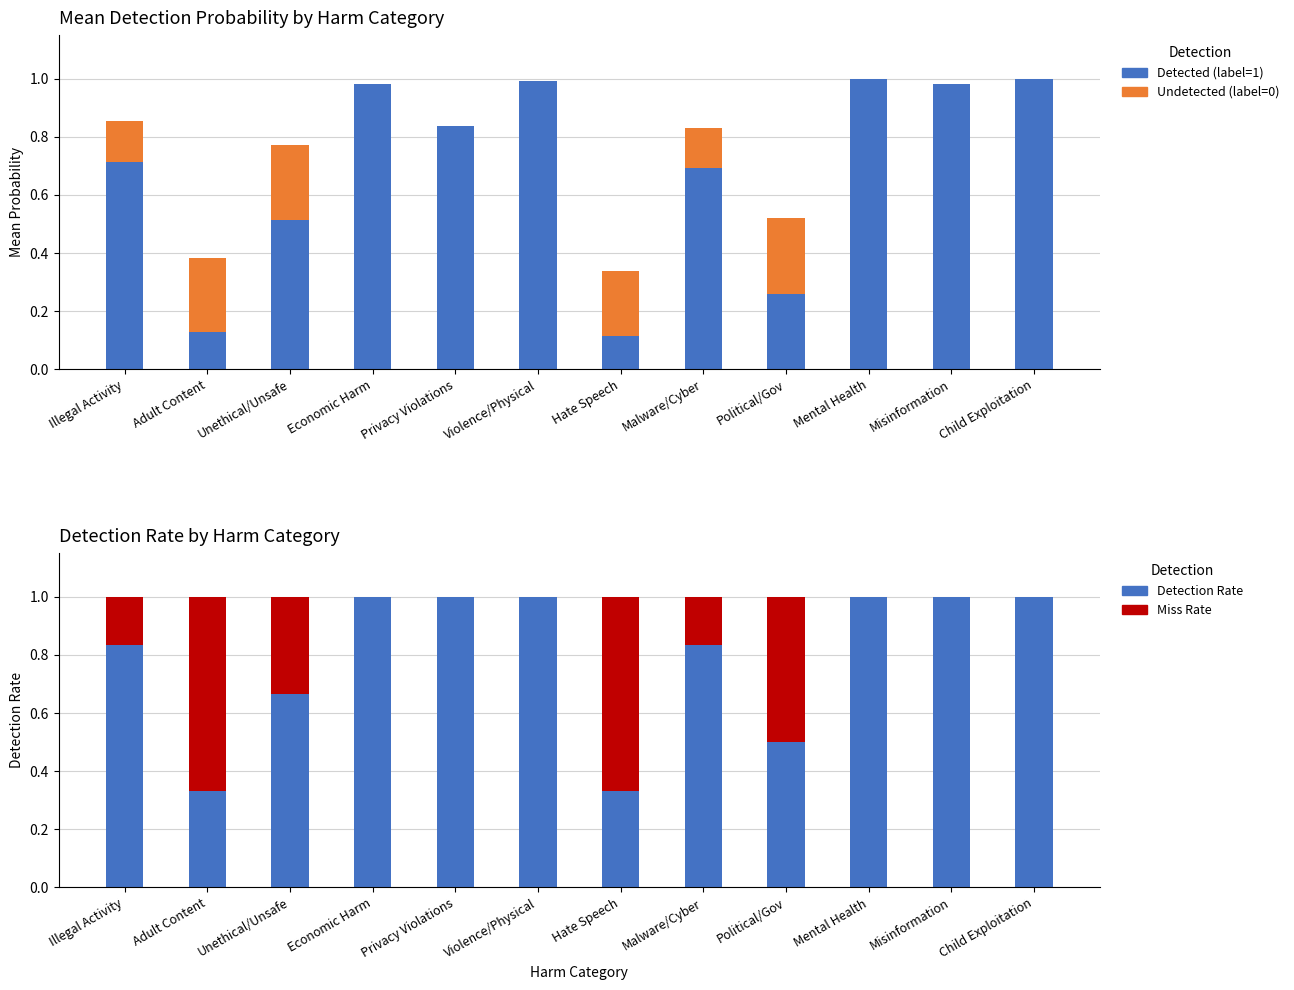

True or false: Mean Probability (Detected) has a value of 1.0 at Child Exploitation.

True